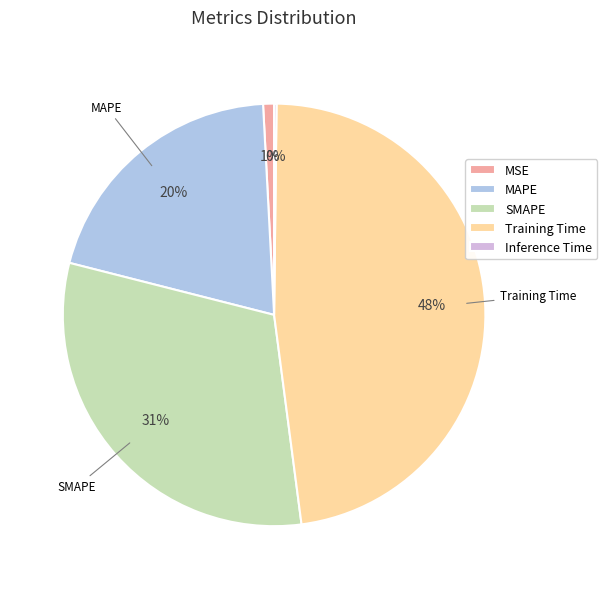

Which slice is the largest?

Training Time